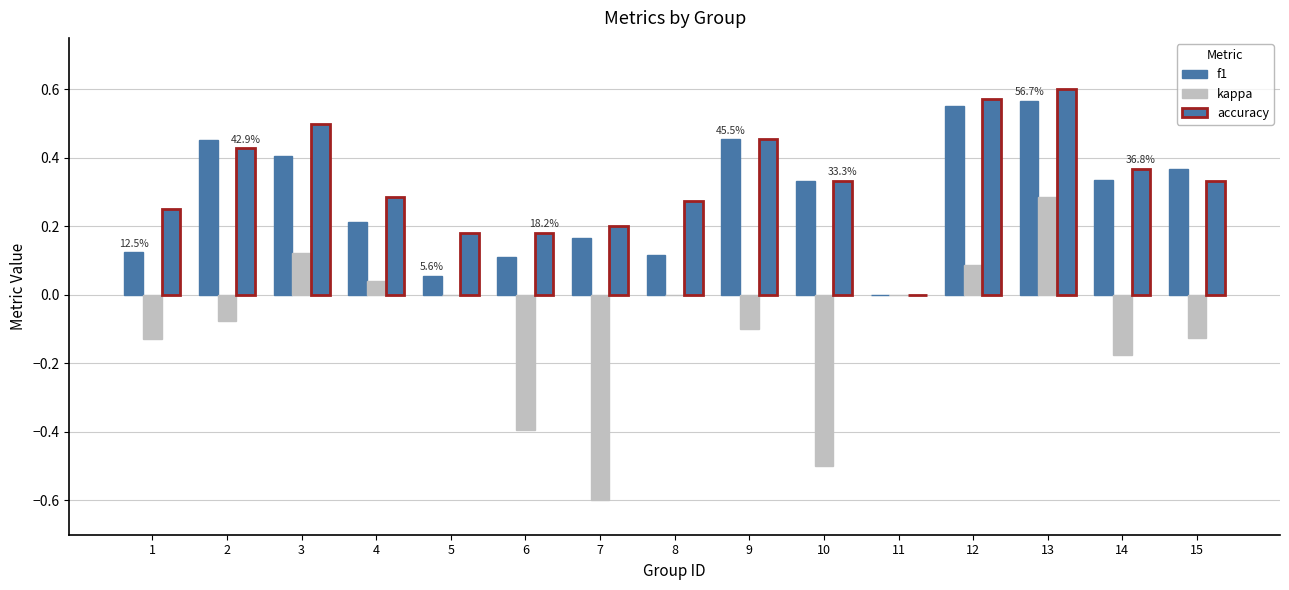

Which series changed the most between 12 and 14?

kappa